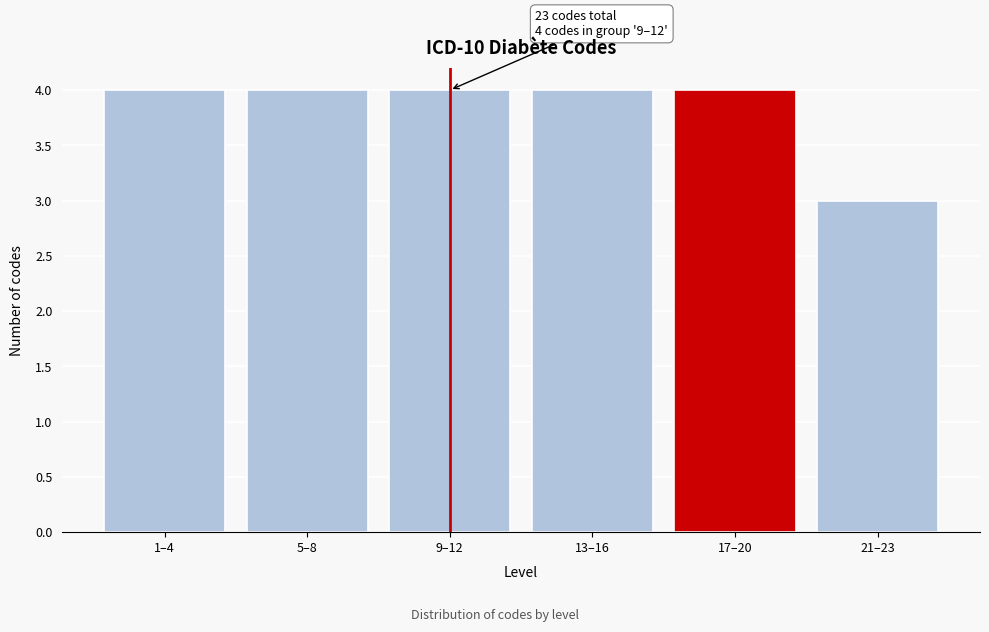

Reading right to left, transcribe all the data shown in this chart.

21–23=3	17–20=4	13–16=4	9–12=4	5–8=4	1–4=4